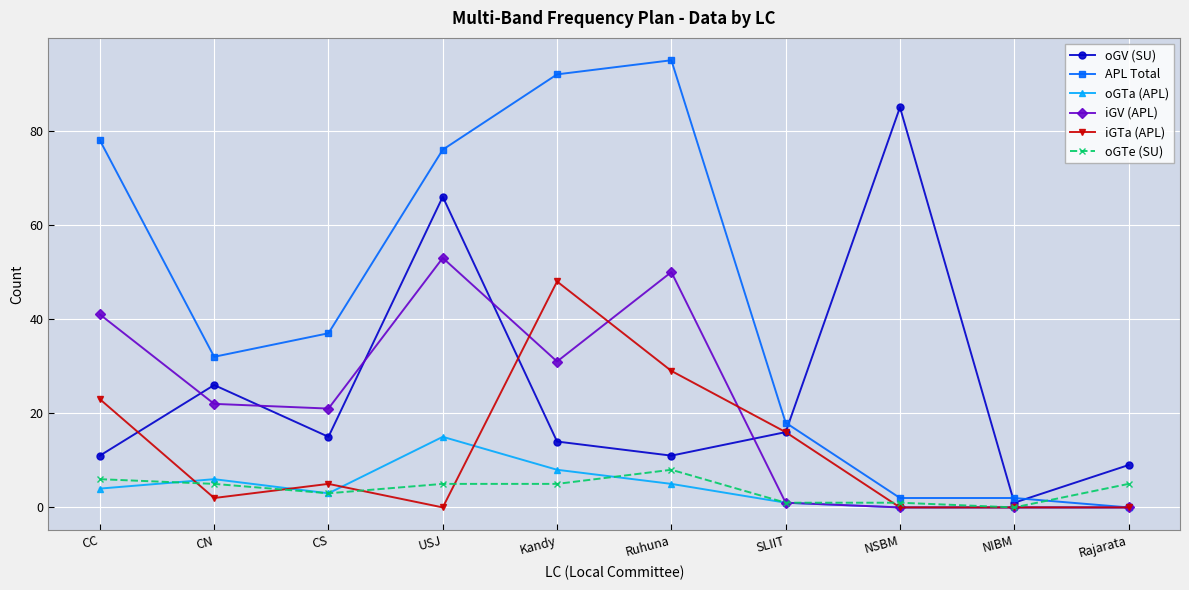

What is the label of the 2nd point from the left?

CN